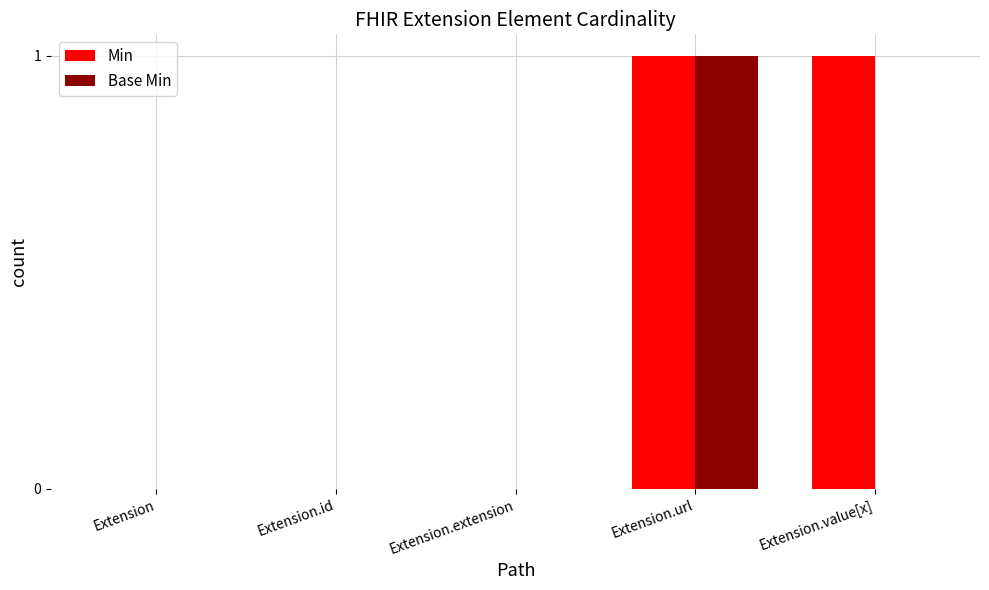

Which series has the largest total across all categories?

Min